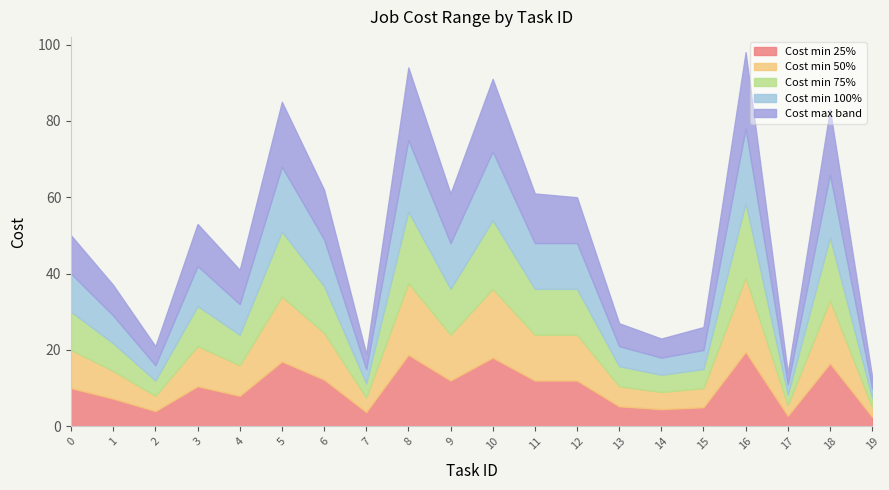

What is the difference between the highest and lowest values at 2?

21